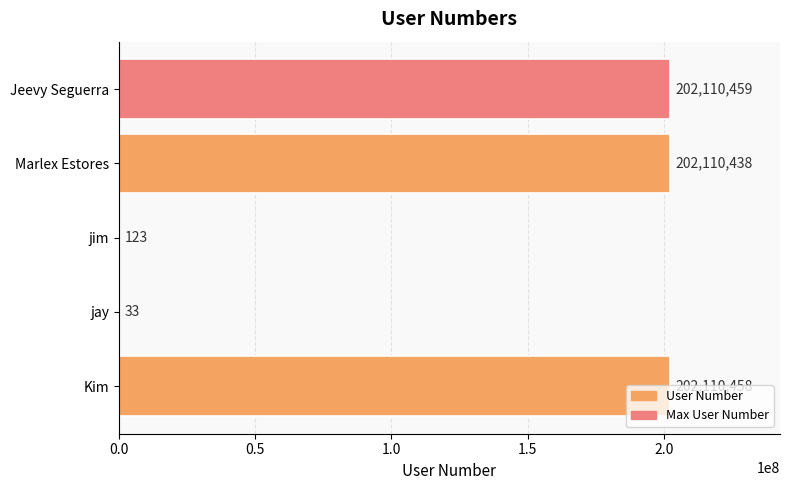

Which has a higher value, Kim or jim?

Kim